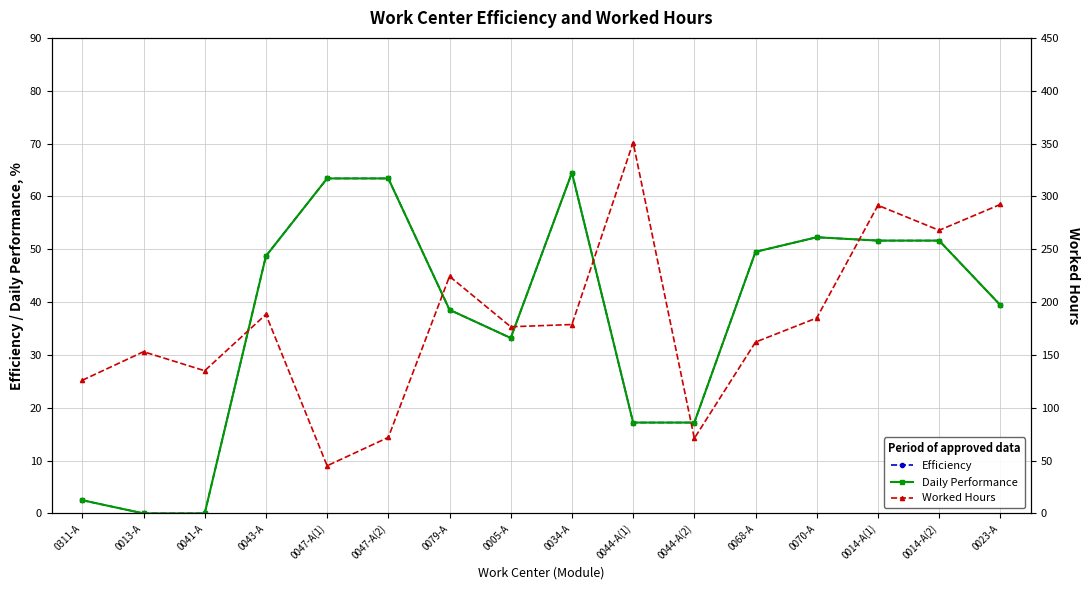

Between 0047-A(2) and 0014-A(2), which is larger?

0047-A(2)